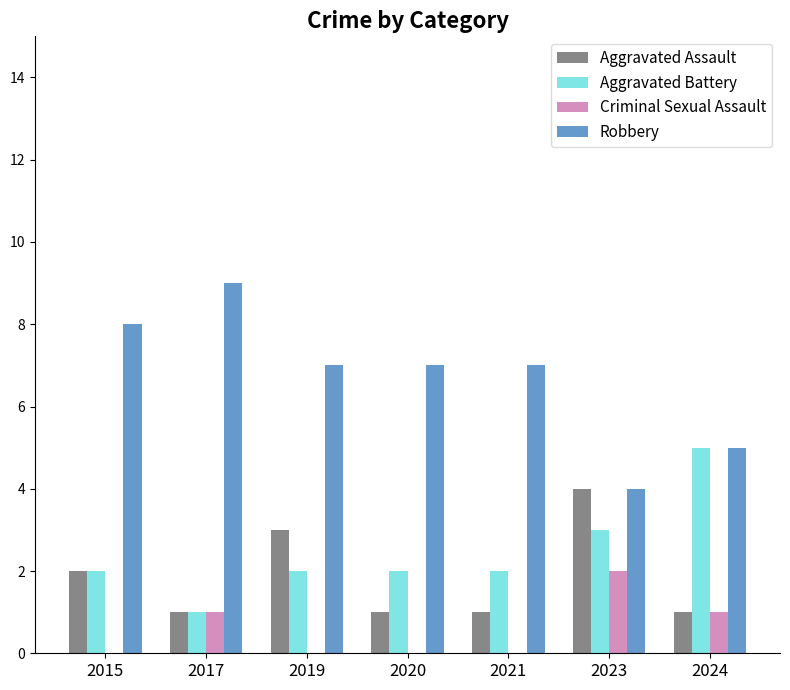

What is the sum of all Aggravated Battery values?

17